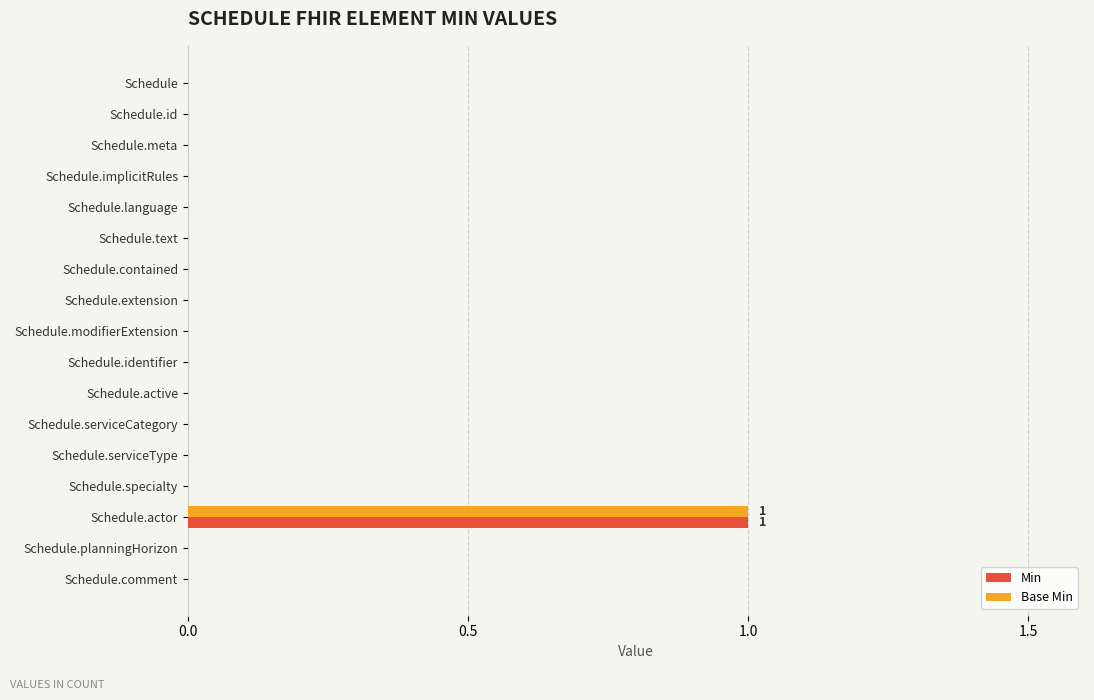

At which category is the sum across all series the highest?

Schedule.actor